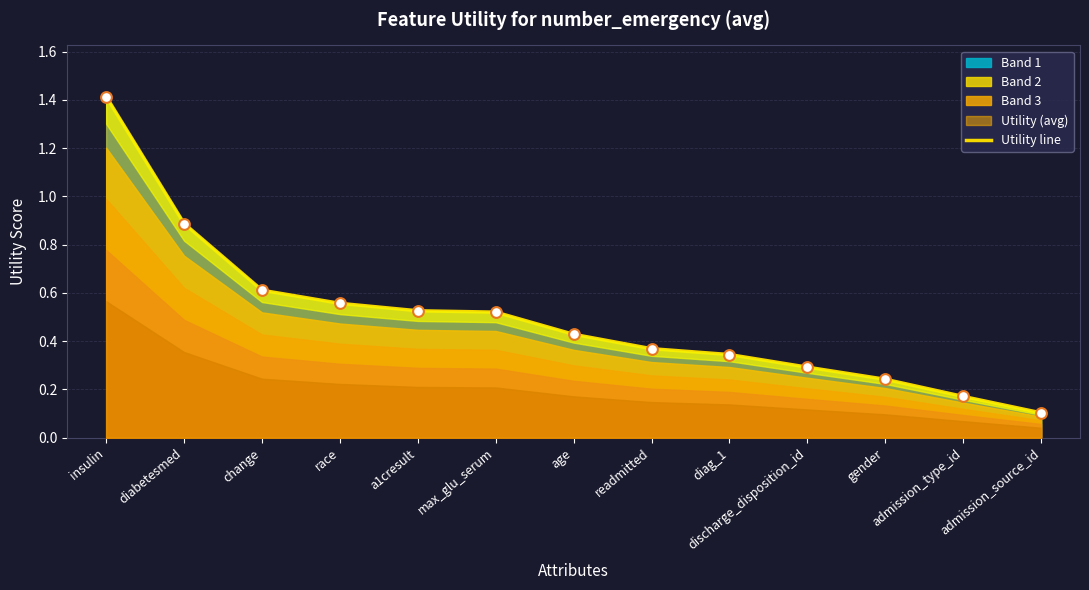

What is the change in value from change to discharge_disposition_id?

-0.3